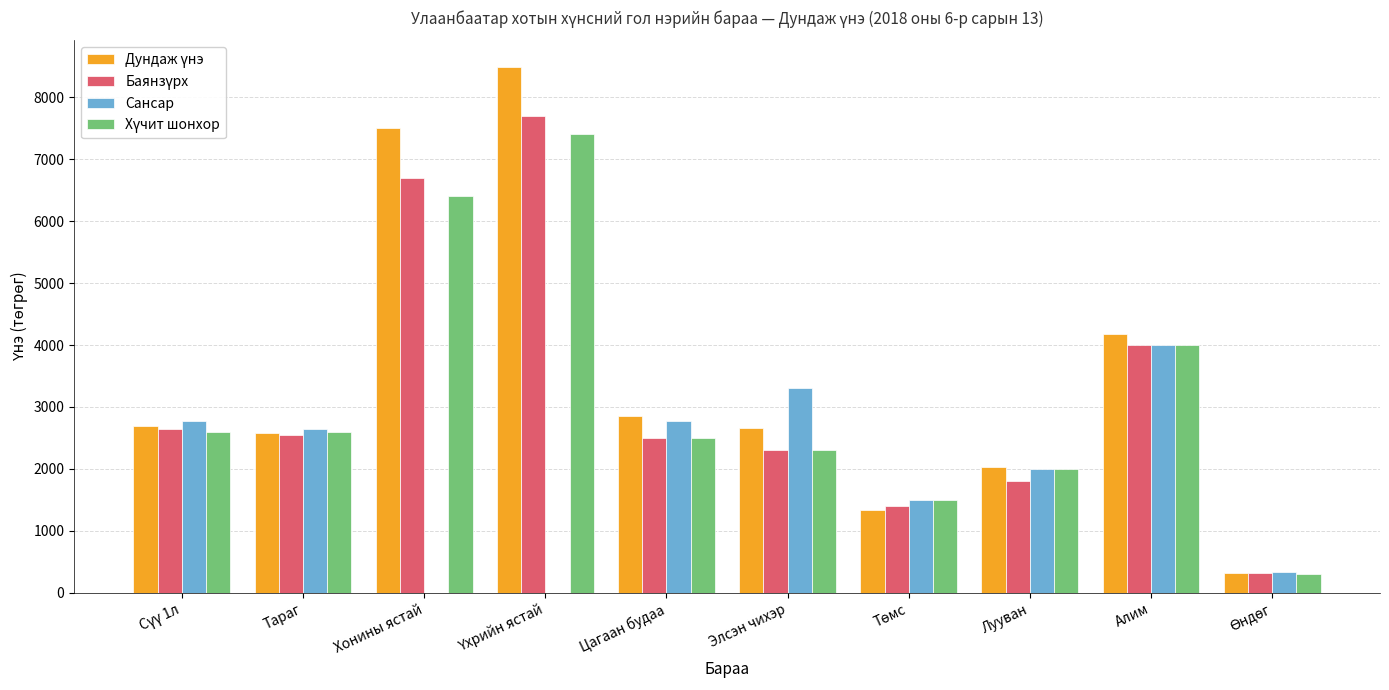

Is it true that Сансар equals 1557 at Цагаан будаа?

False